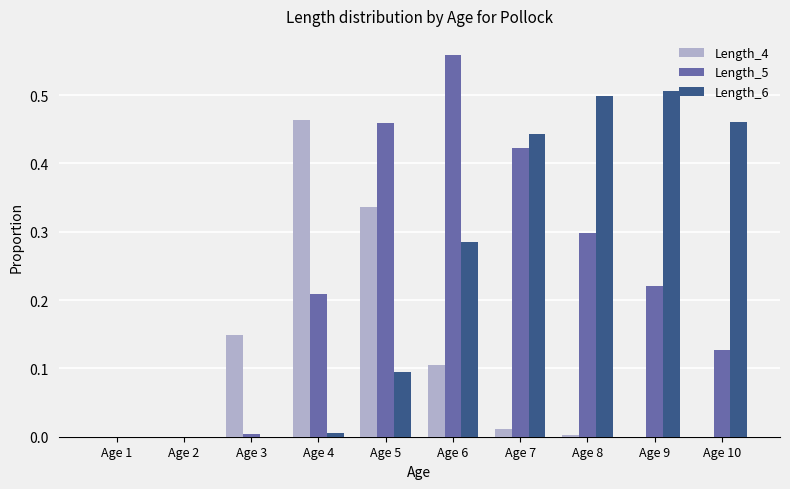

The value of Length_6 at Age 3 is 0.0. True or false?

True